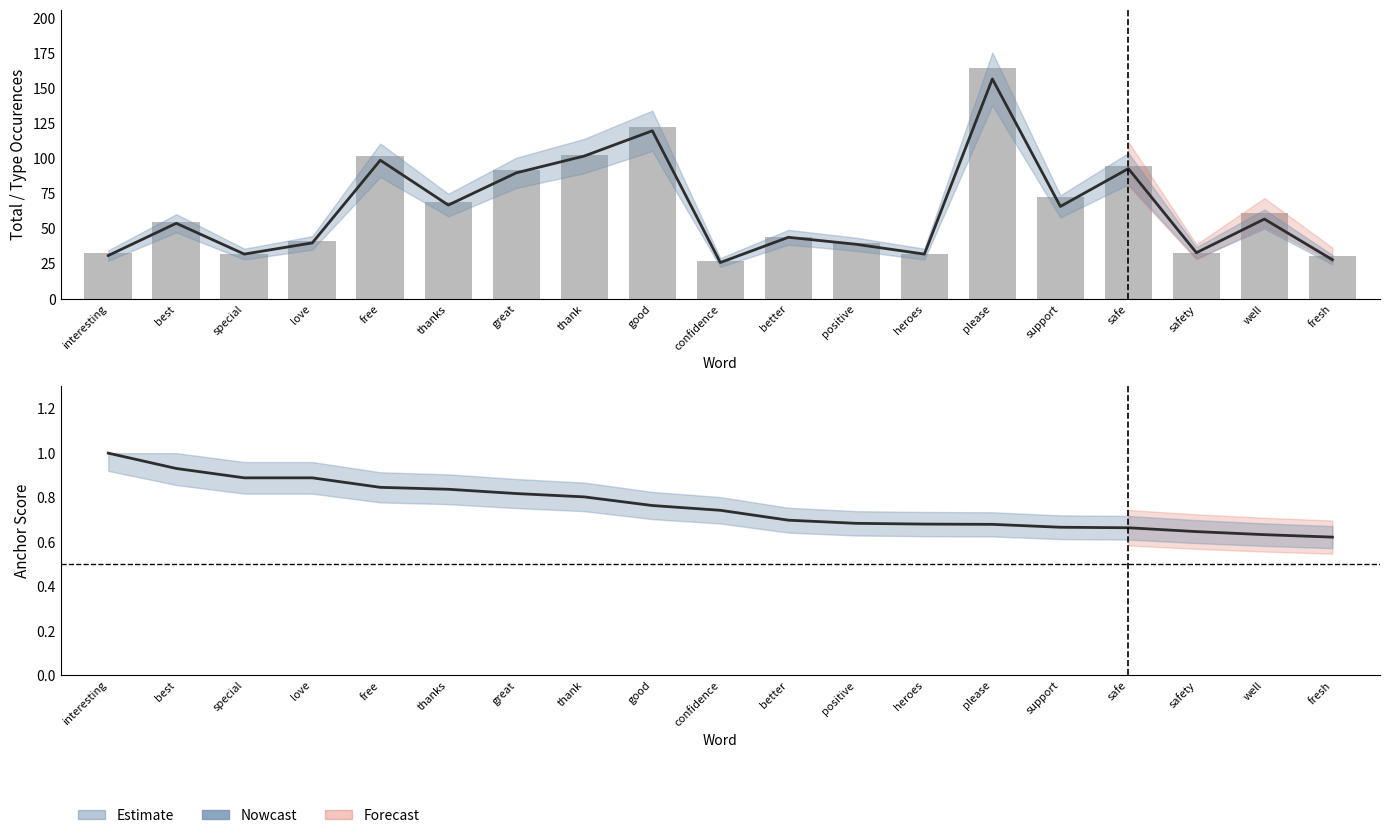

Reading right to left, list all the values displayed in this chart.

type_occurences: fresh=28.0	well=57.0	safety=33.0	safe=93.0	support=66.0	please=157.0	heroes=32.0	positive=39.0	better=44.0	confidence=26.0	good=120.0	thank=102.0	great=90.0	thanks=67.0	free=99.0	love=40.0	special=32.0	best=54.0	interesting=31.0
total_occurences: fresh=31.0	well=61.0	safety=33.0	safe=95.0	support=73.0	please=165.0	heroes=32.0	positive=40.0	better=44.0	confidence=27.0	good=123.0	thank=103.0	great=92.0	thanks=69.0	free=102.0	love=41.0	special=32.0	best=55.0	interesting=33.0
anchor_score: fresh=0.6	well=0.6	safety=0.6	safe=0.7	support=0.7	please=0.7	heroes=0.7	positive=0.7	better=0.7	confidence=0.7	good=0.8	thank=0.8	great=0.8	thanks=0.8	free=0.8	love=0.9	special=0.9	best=0.9	interesting=1.0